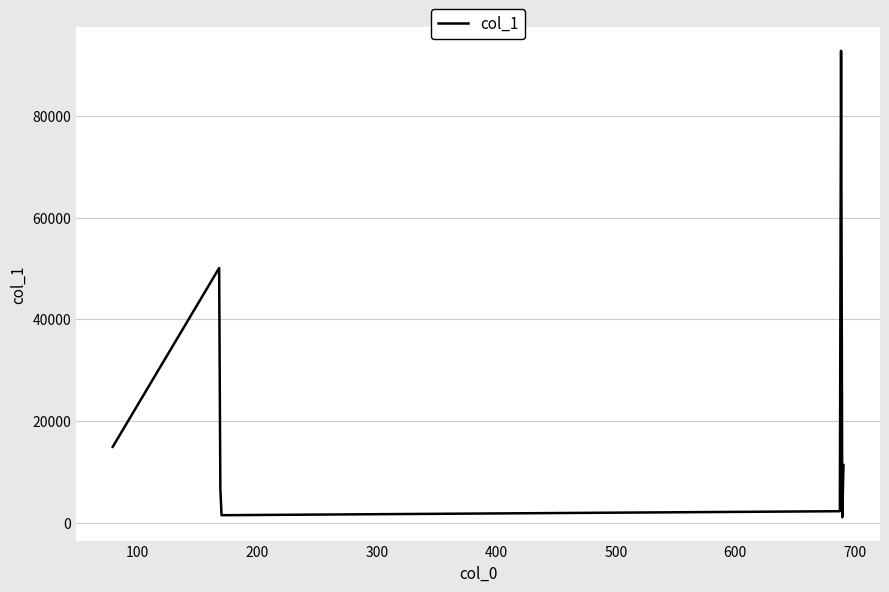

Is this an area chart (filled region under the line)?

No